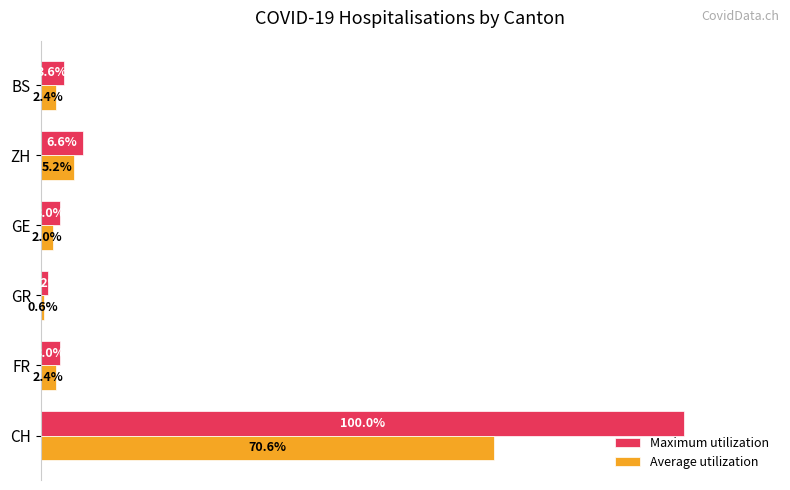

At which category is the sum across all series the highest?

CH